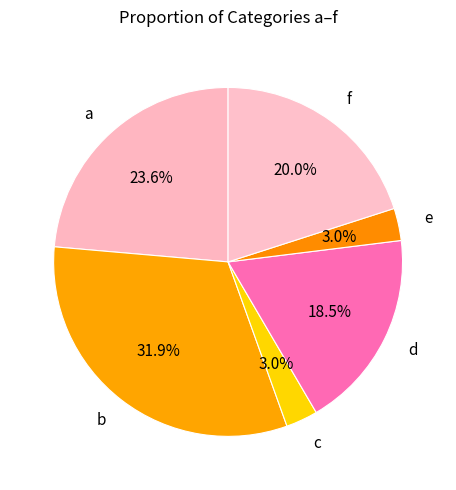

Count the number of slices in the pie.

6